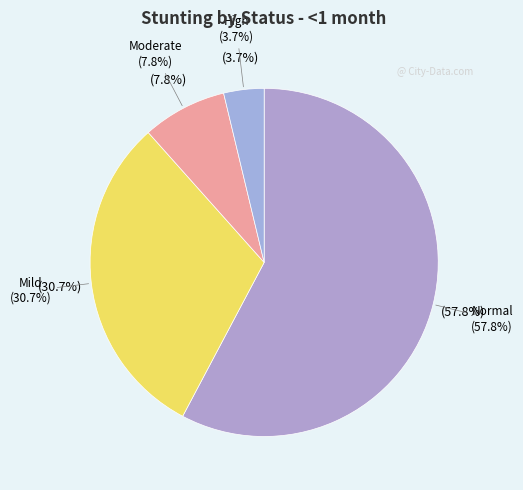

Which category has the smallest portion of the pie?

High (HAZ-score < -3)